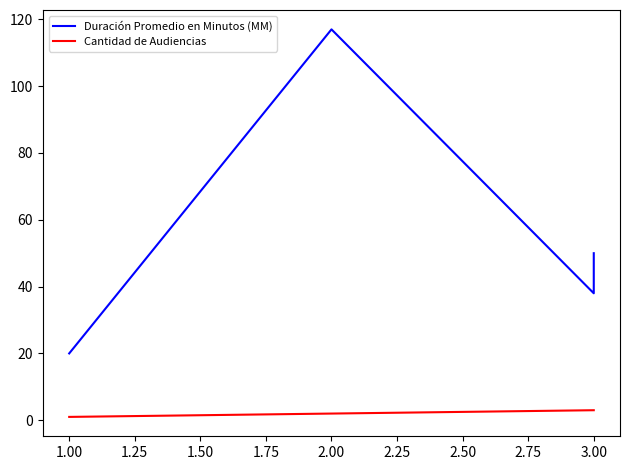

Reading right to left, extract all data points from this chart.

Duración Promedio en Minutos (MM): 50	38	117	20
Cantidad de Audiencias: 3	3	2	1